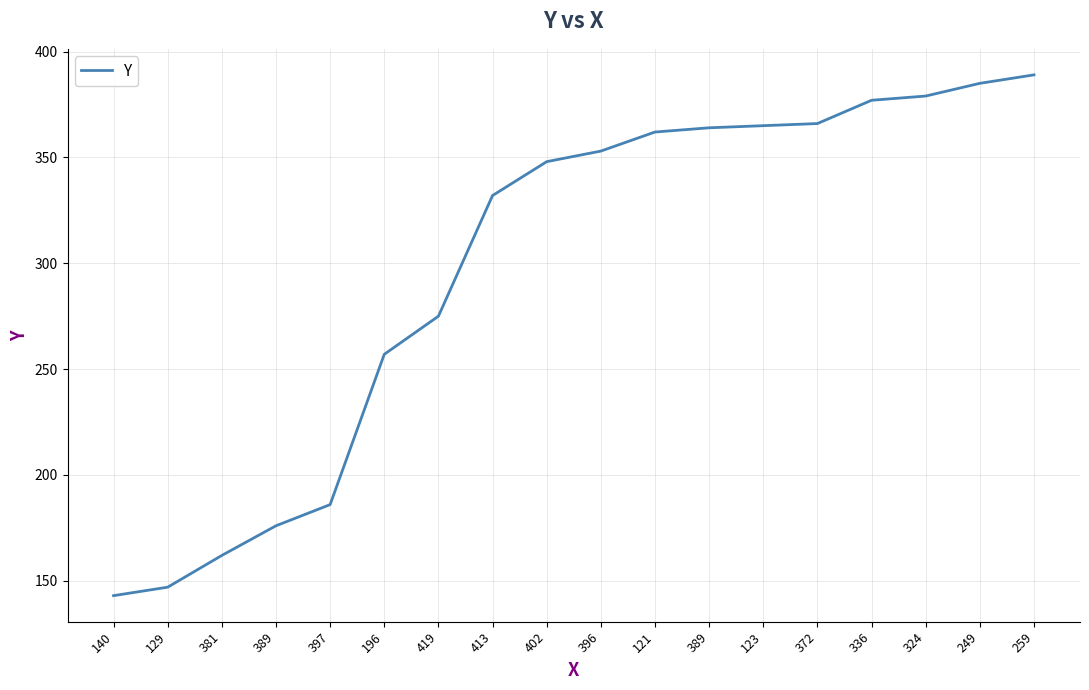

What is the sum of all values?

5366